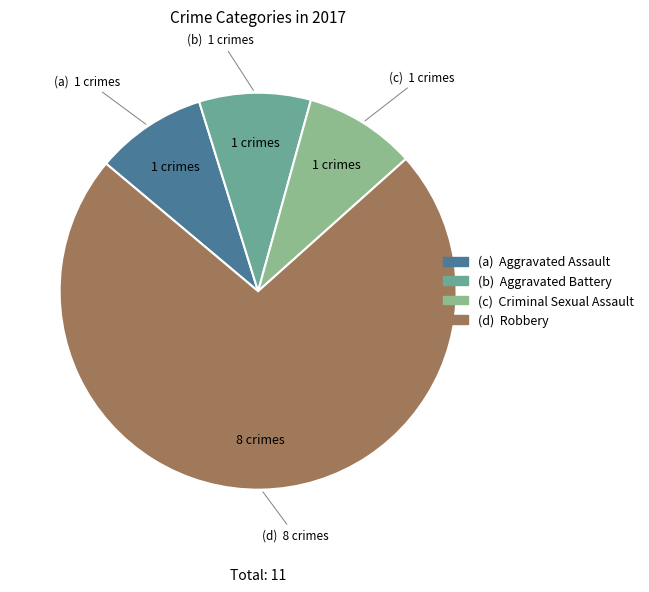

Count the number of slices in the pie.

4